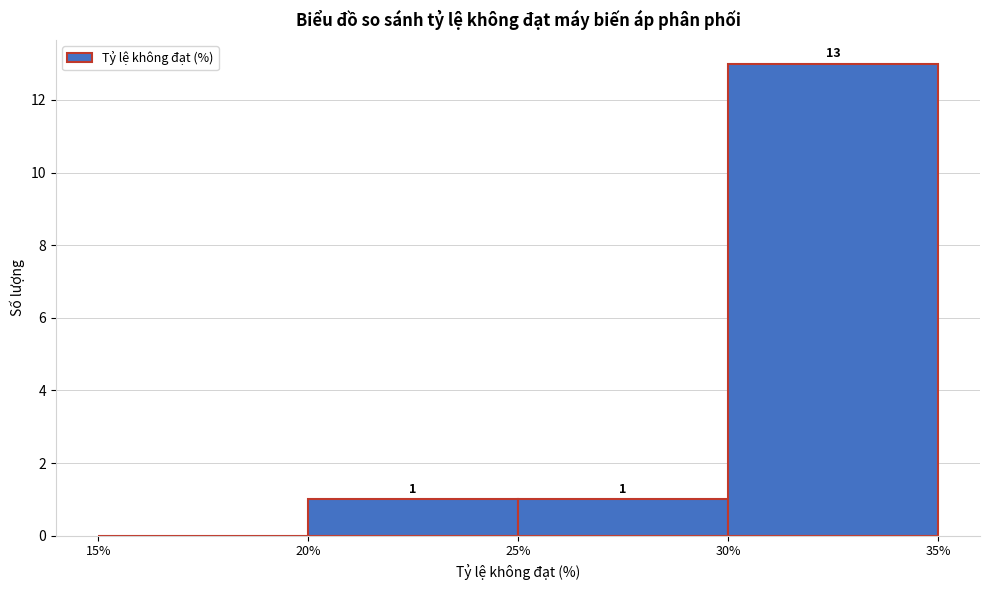

Which range on the x-axis has the tallest bar?

30% to 35%